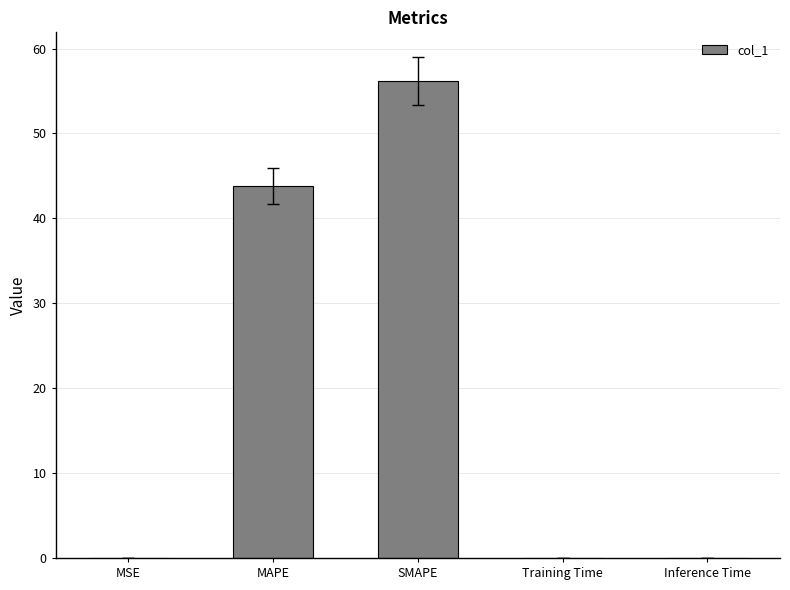

The chart shows a value of 68.1 at MAPE. True or false?

False